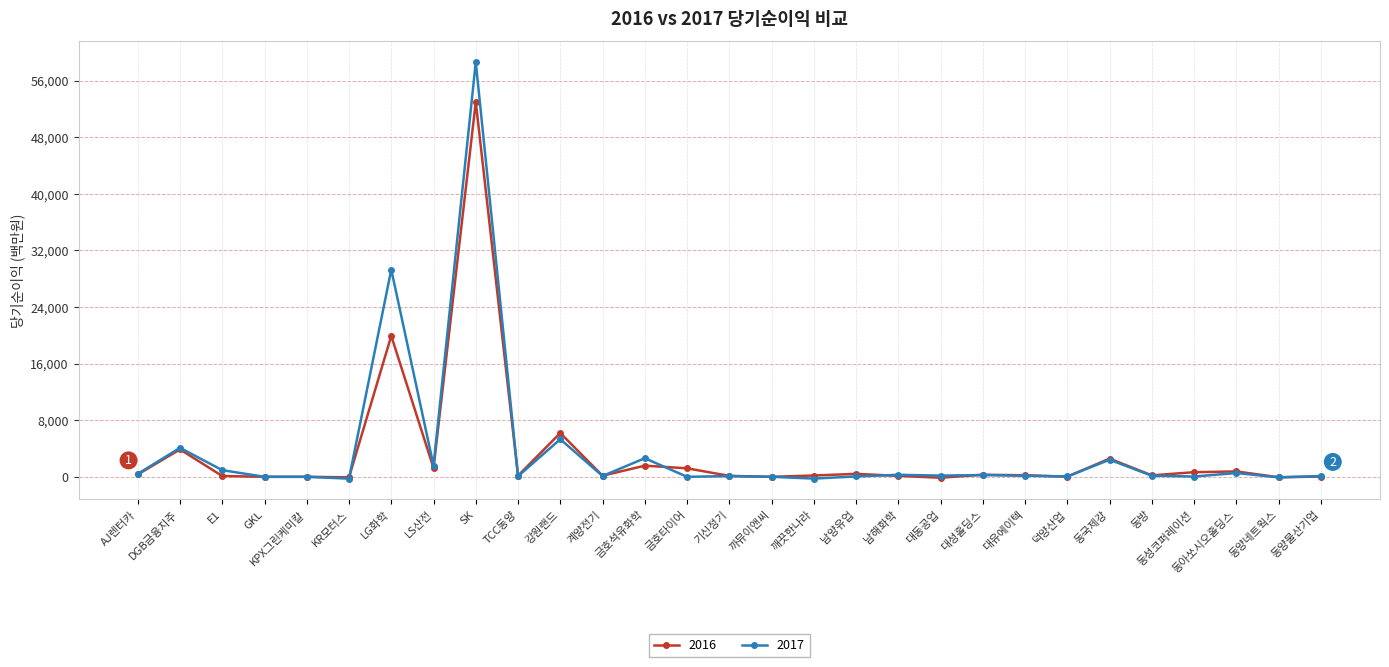

Rank the series by their maximum value, from lowest to highest.

2016, 2017